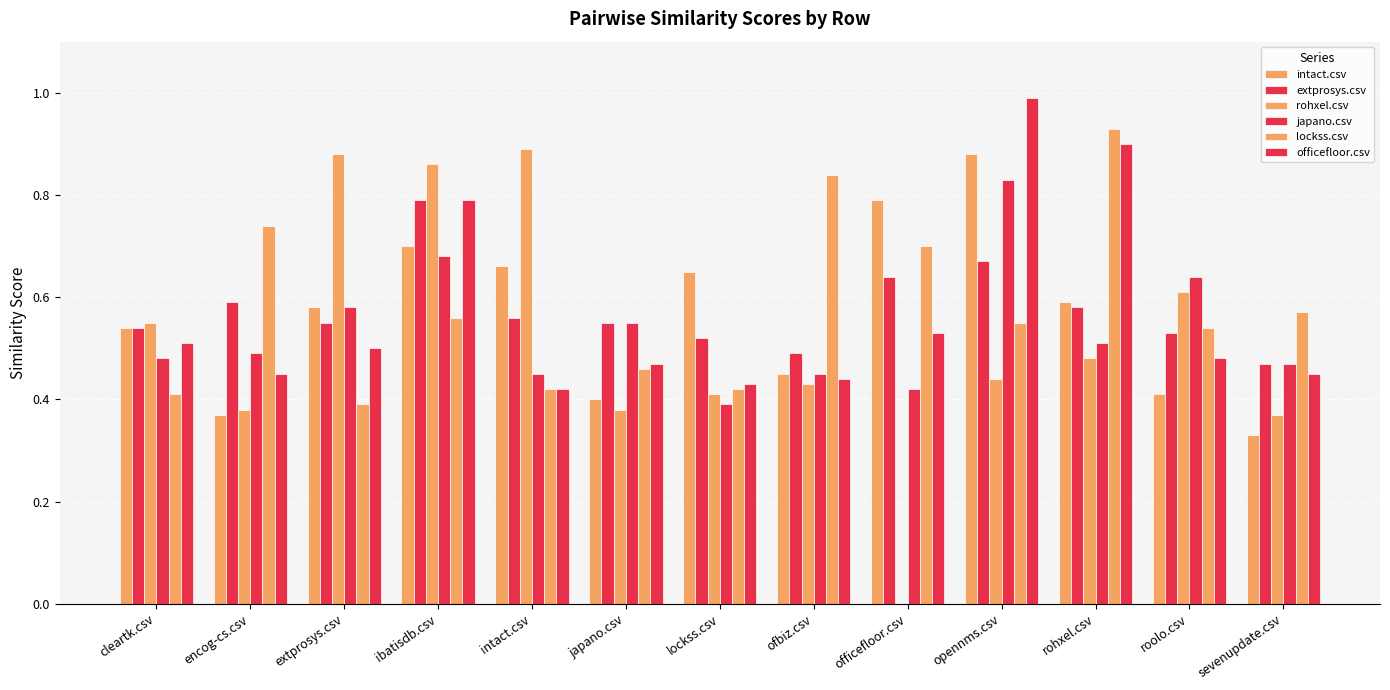

How many data points does each series have?

13